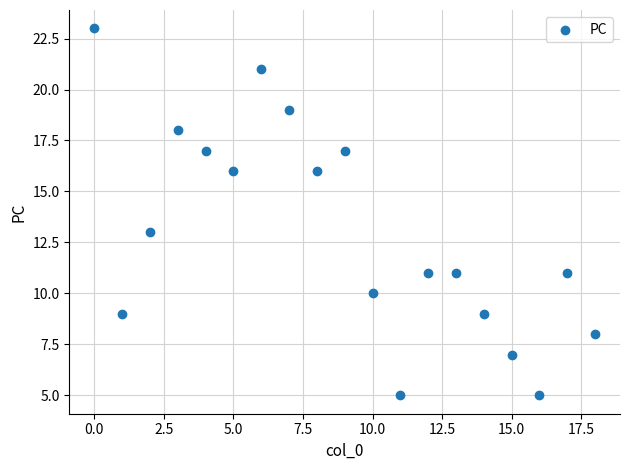

What Y value in the scatter plot is closest to 14?

13